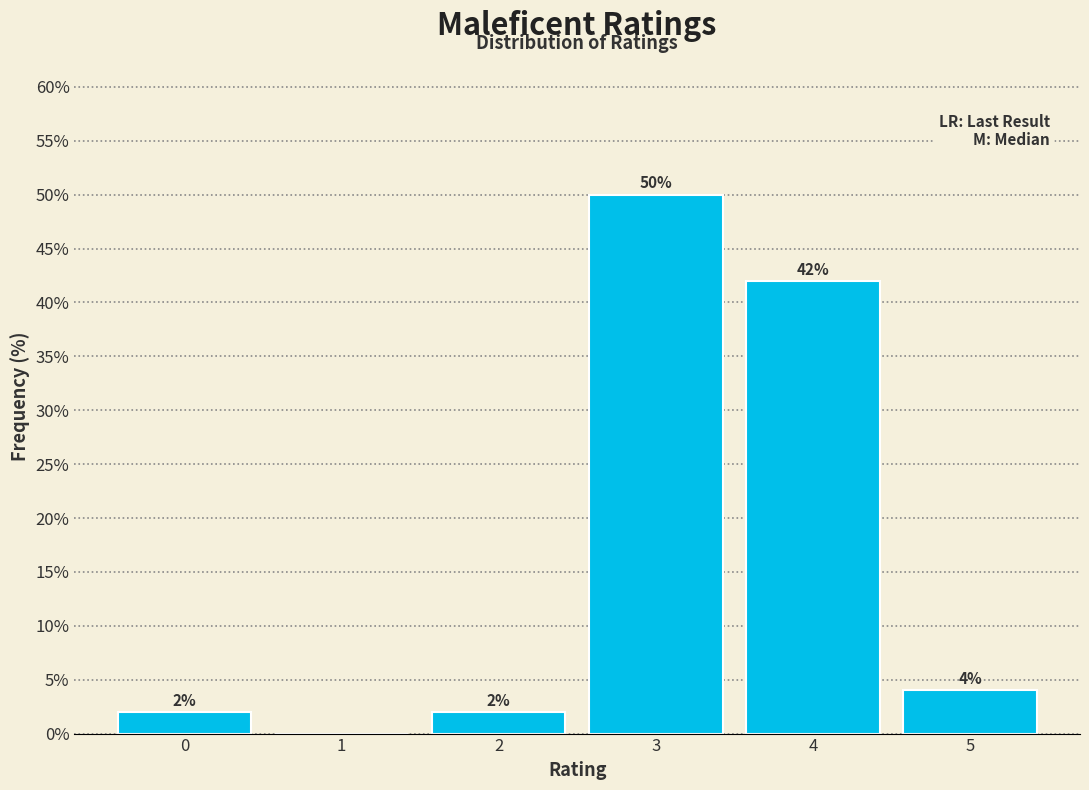

Which range on the x-axis has the tallest bar?

2.5 to 3.5